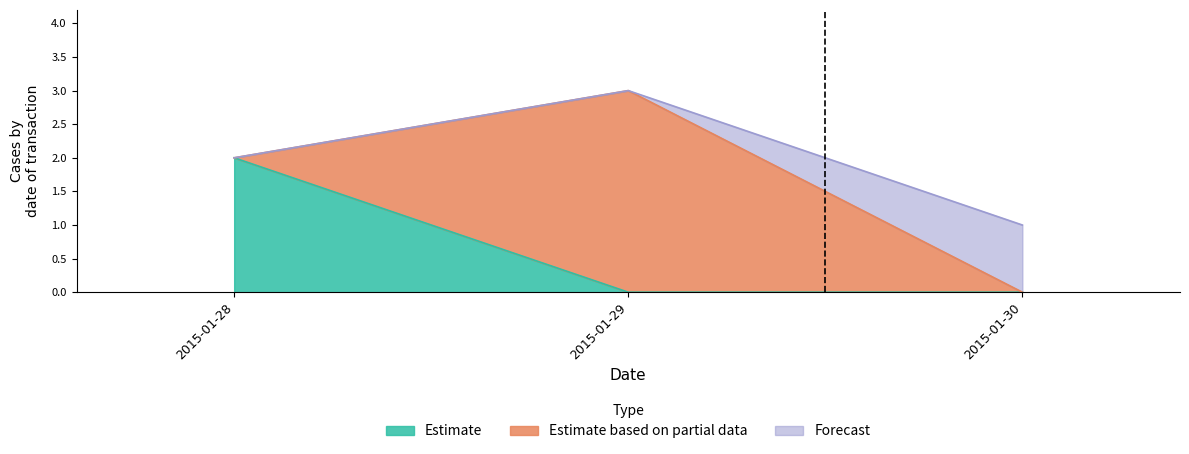

How many lines are shown in the chart?

3